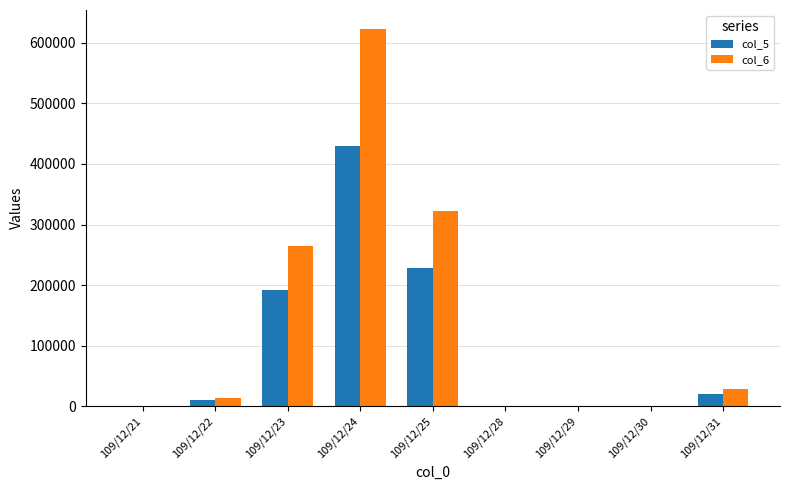

At which category is the sum across all series the highest?

109/12/24